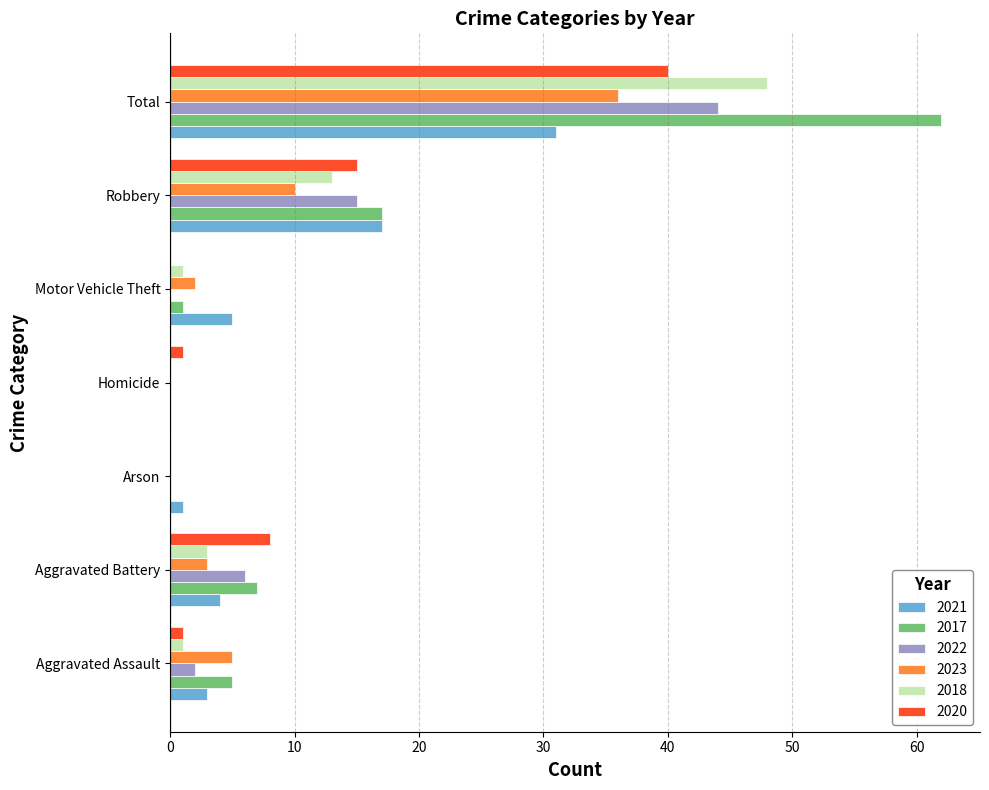

What are all the series names shown in the legend?

2021, 2017, 2022, 2023, 2018, 2020